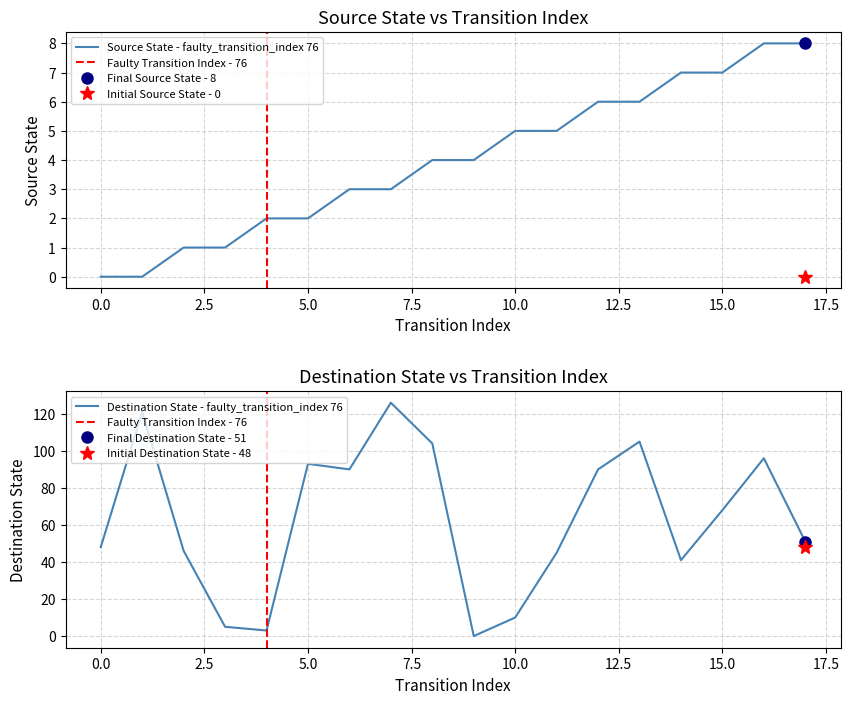

What is the difference between the source_state values at 15 and 12?

1